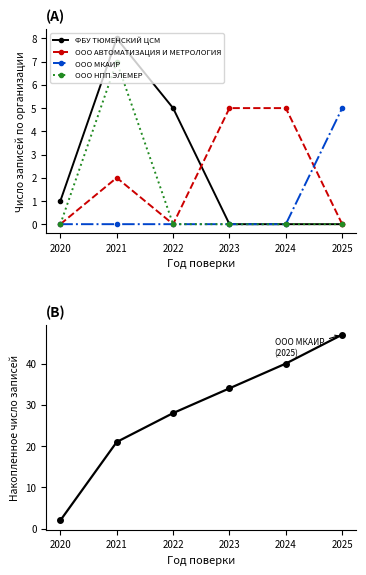

True or false: ООО МКАИР has a value of 3 at 2025.

False